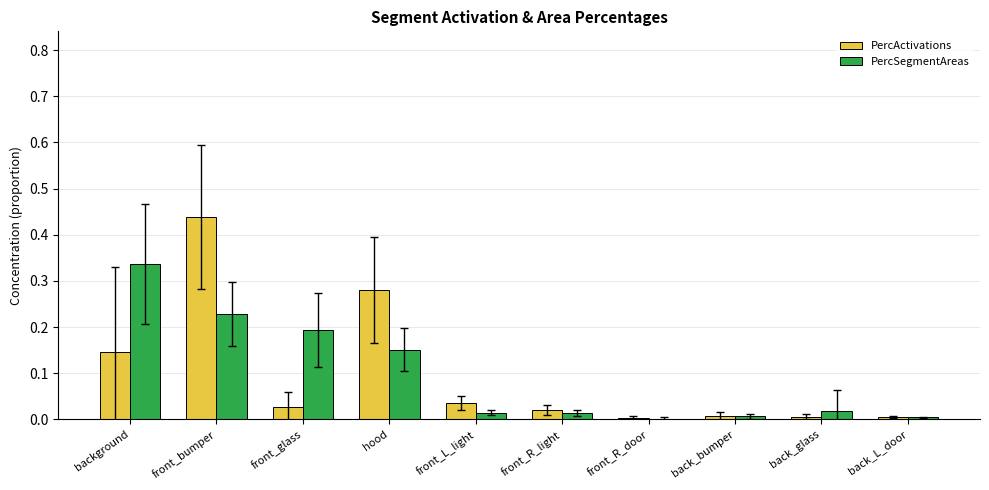

The value of PercActivations at front_L_light is 0.1. True or false?

False